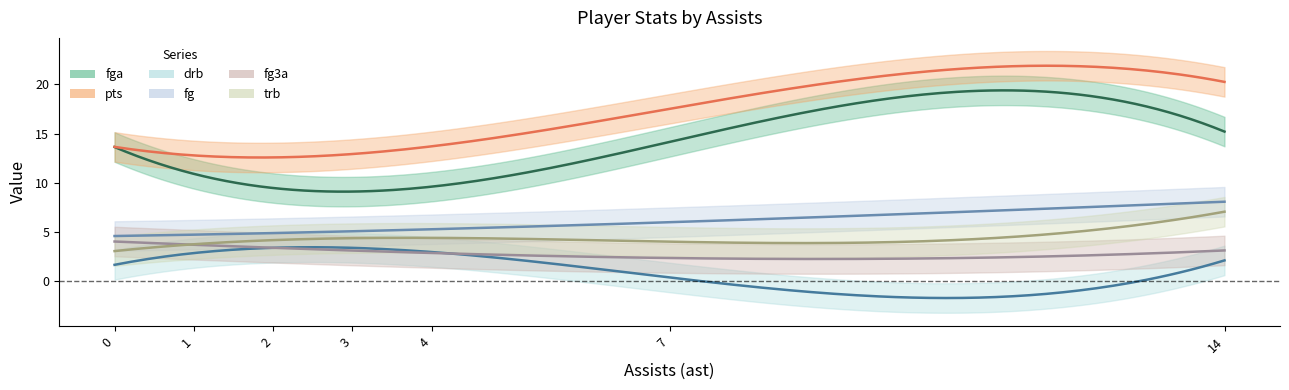

Is the value of drb at 14 greater than the value of fg at 3?

No